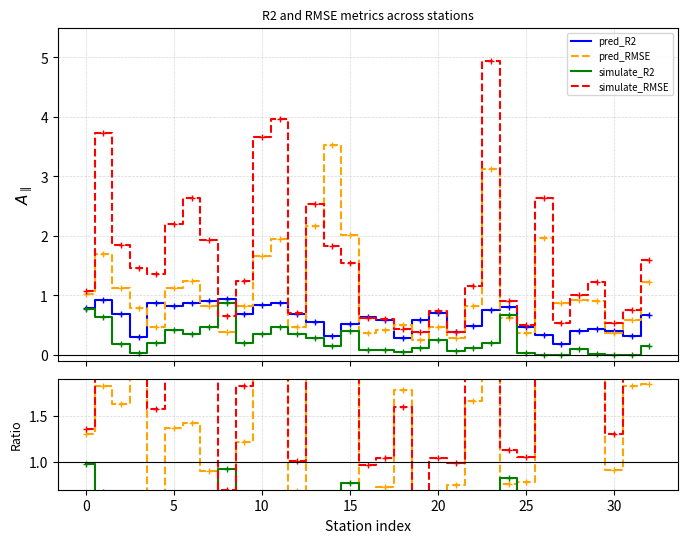

Read the simulate_R2 value at 10.

0.4